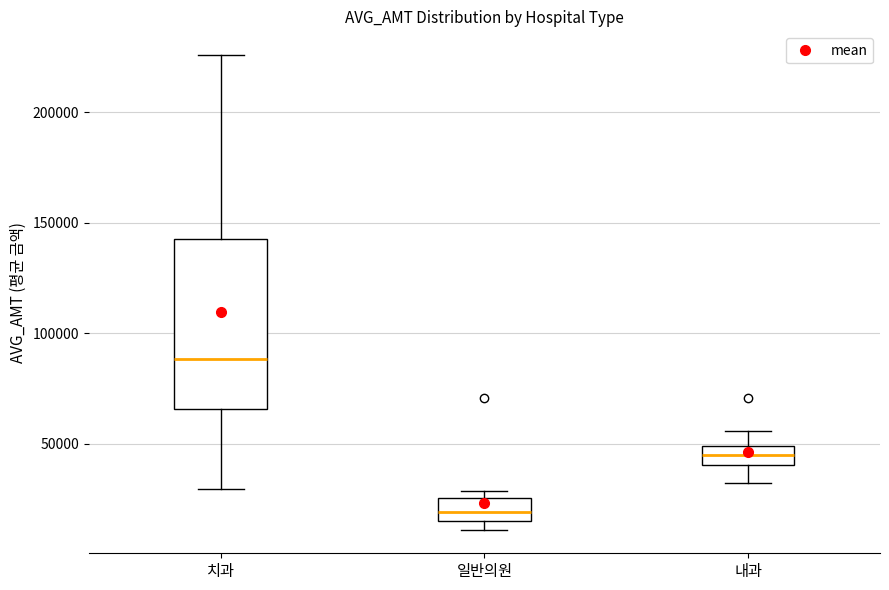

Comparing the boxes themselves (not the whiskers), which one is the tallest?

치과